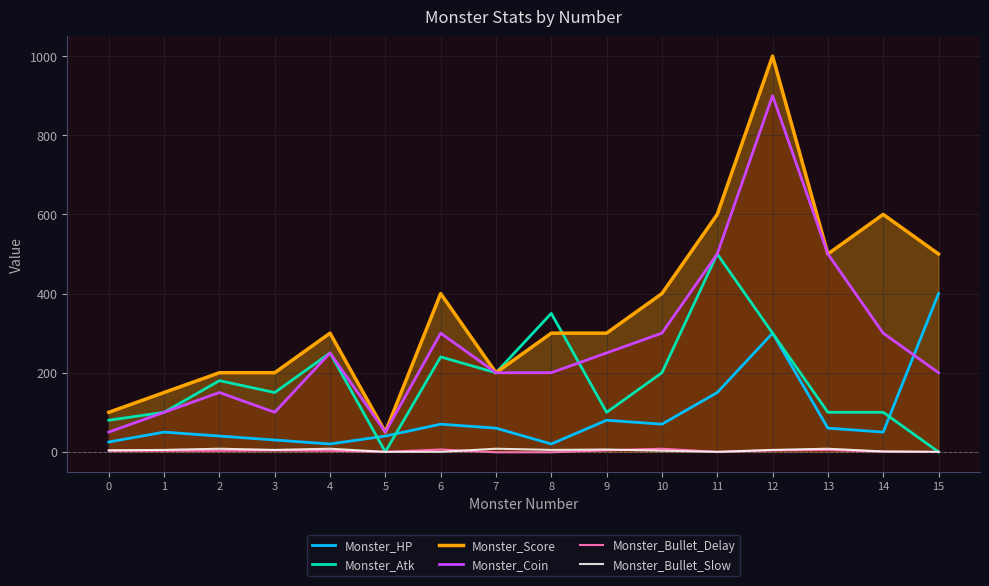

True or false: Monster_Score has a value of 231.8 at 1.

False